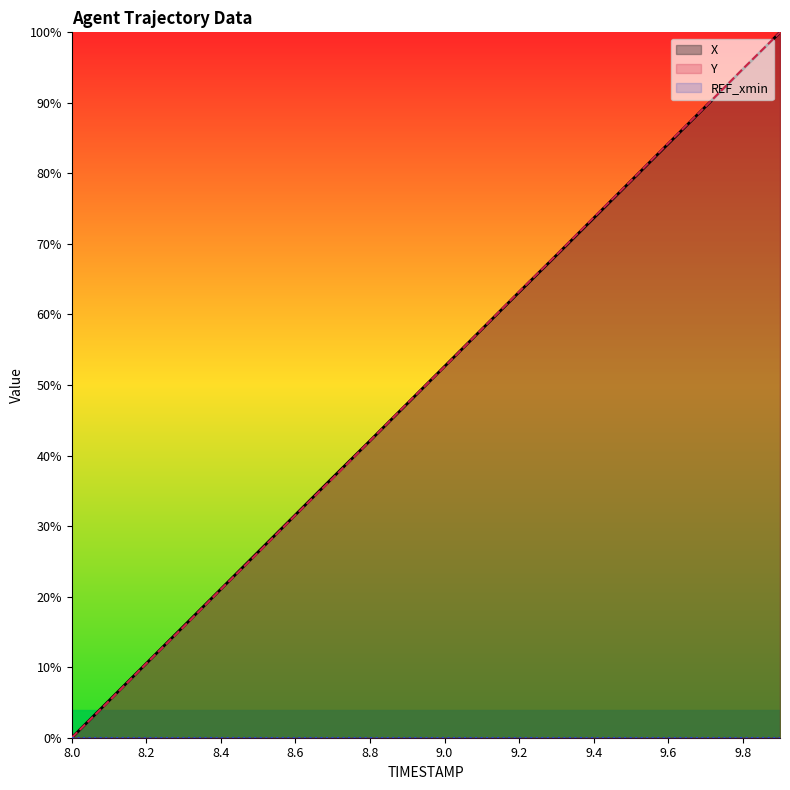

What is the difference between the second highest and minimum values in the Y series?

94.8